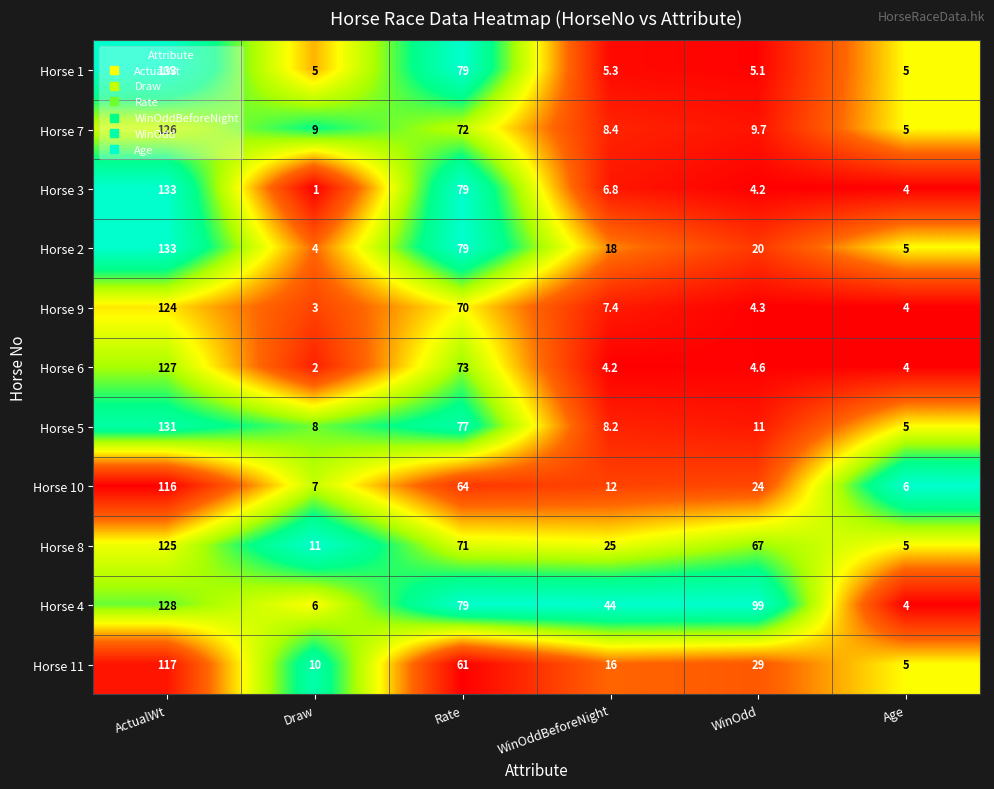

What is the spread (max minus min) of values at Age?

2.0